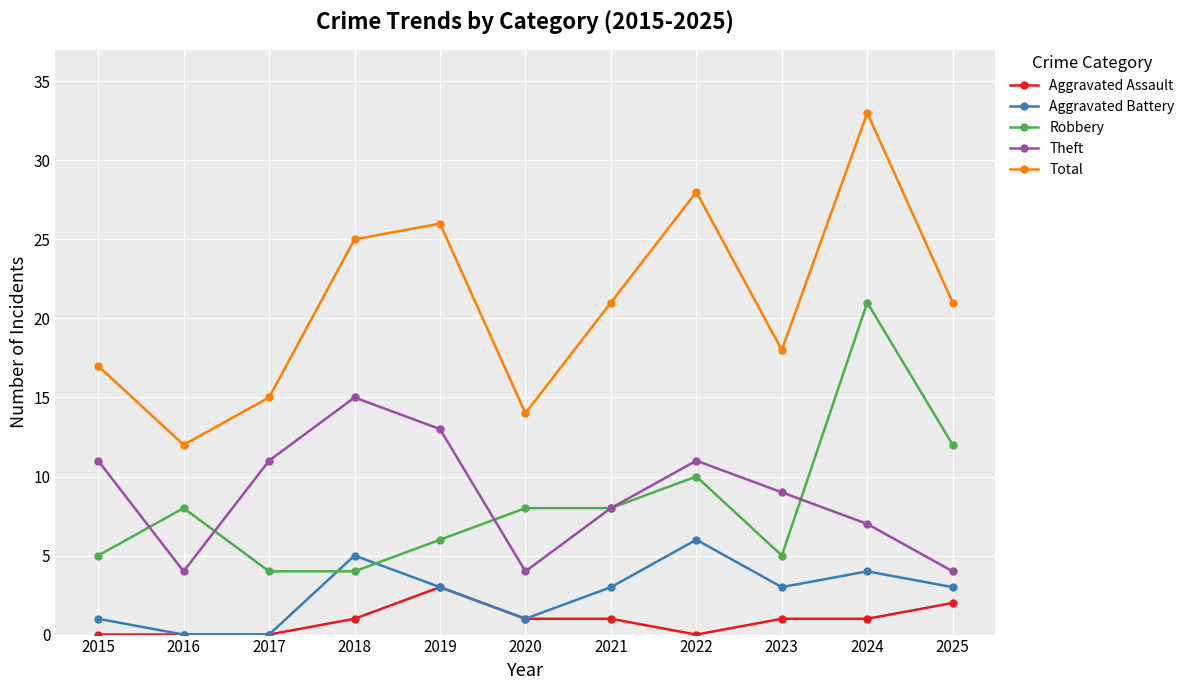

Reading left to right, what are all the values shown in this chart?

Aggravated Assault: 2015=0	2016=0	2017=0	2018=1	2019=3	2020=1	2021=1	2022=0	2023=1	2024=1	2025=2
Aggravated Battery: 2015=1	2016=0	2017=0	2018=5	2019=3	2020=1	2021=3	2022=6	2023=3	2024=4	2025=3
Robbery: 2015=5	2016=8	2017=4	2018=4	2019=6	2020=8	2021=8	2022=10	2023=5	2024=21	2025=12
Theft: 2015=11	2016=4	2017=11	2018=15	2019=13	2020=4	2021=8	2022=11	2023=9	2024=7	2025=4
Total: 2015=17	2016=12	2017=15	2018=25	2019=26	2020=14	2021=21	2022=28	2023=18	2024=33	2025=21